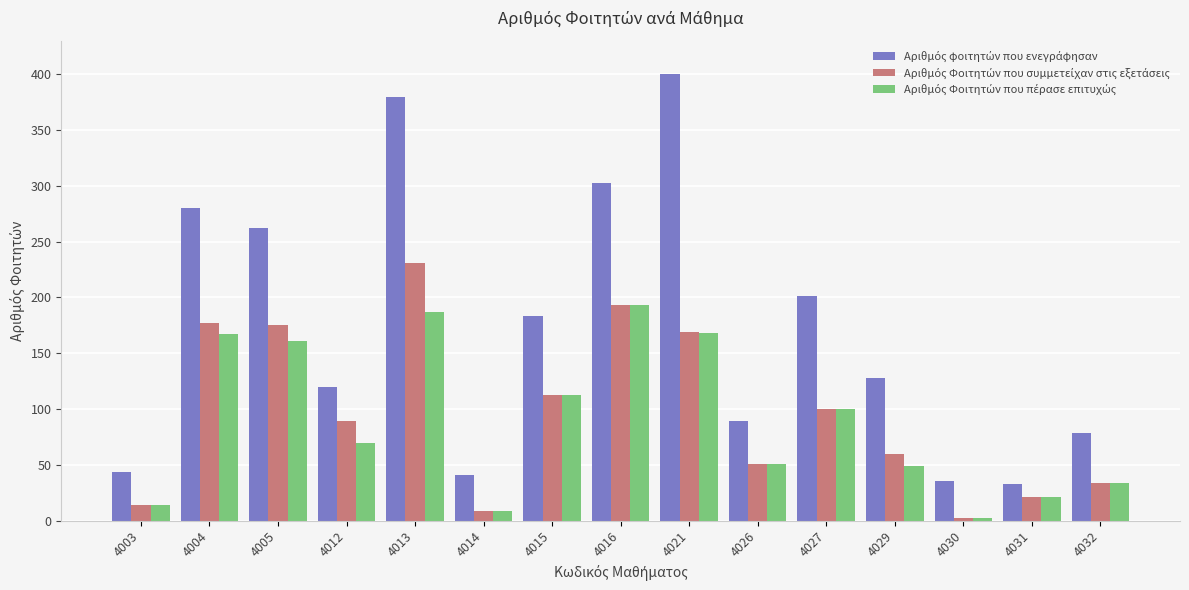

What is the difference between the highest and lowest values at 4026?

38